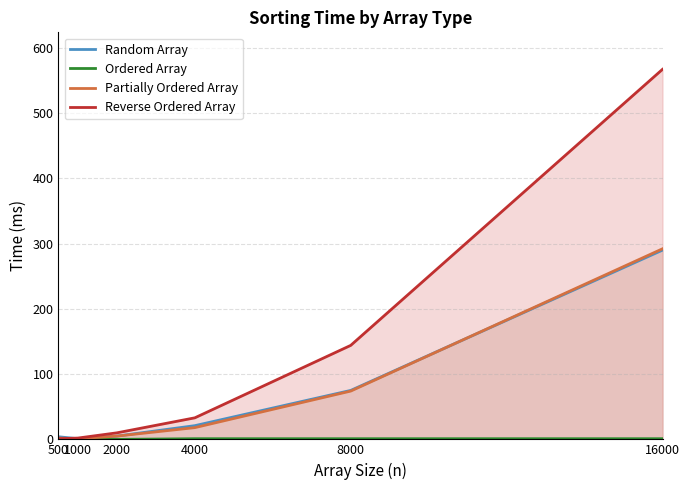

Which series has the widest spread of values?

Reverse Ordered Array